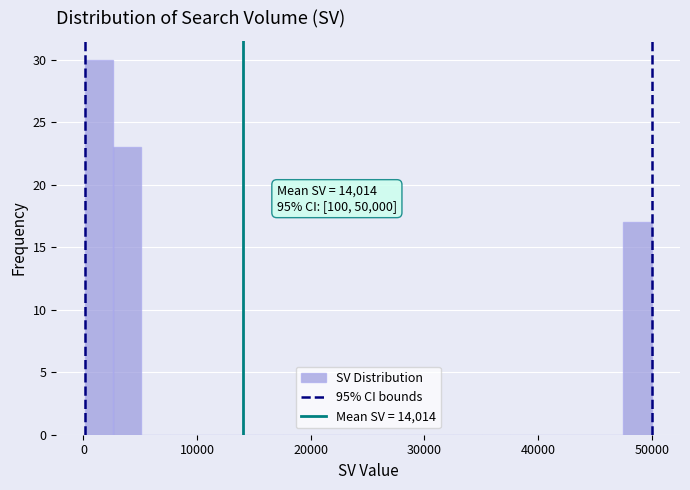

Read against the x-axis, roughly where is the centre of the tallest bar?

1000